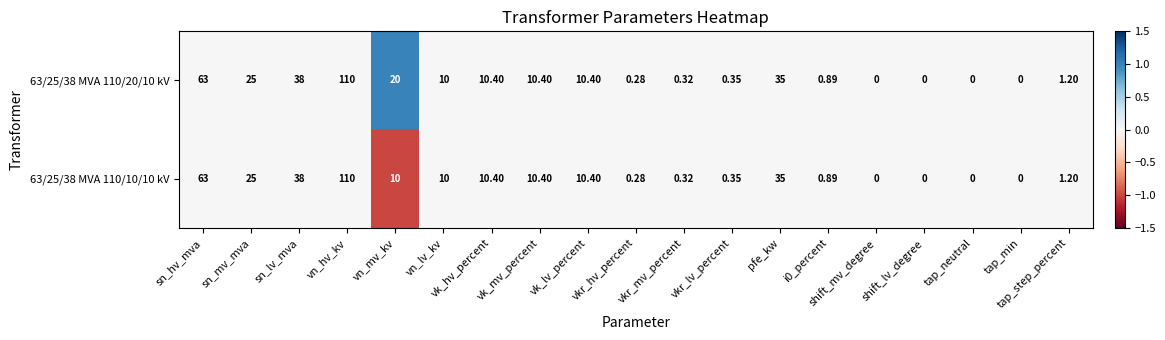

At which label is 63/25/38 MVA 110/20/10 kV closest to 55?

sn_hv_mva